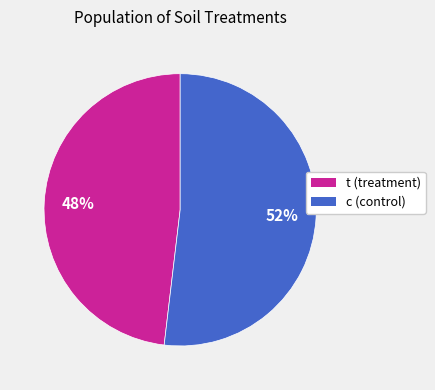

To the nearest percent, what percentage of the pie is t?

48%